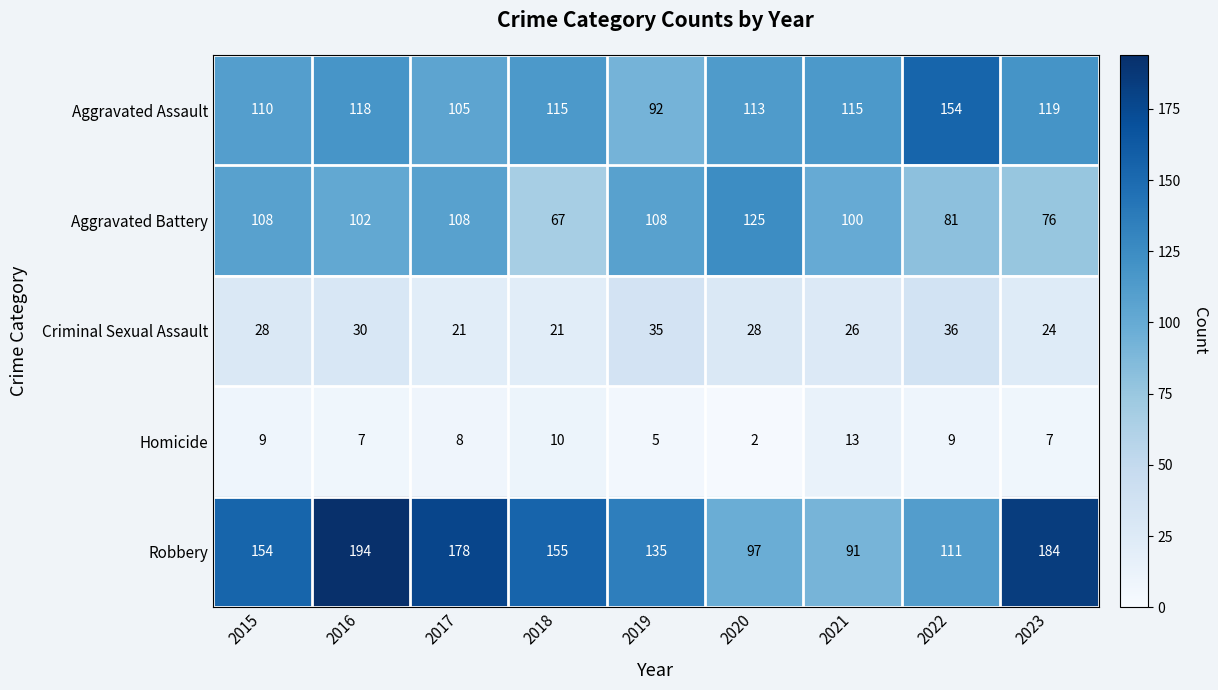

What is the average value of the Aggravated Assault series?

116